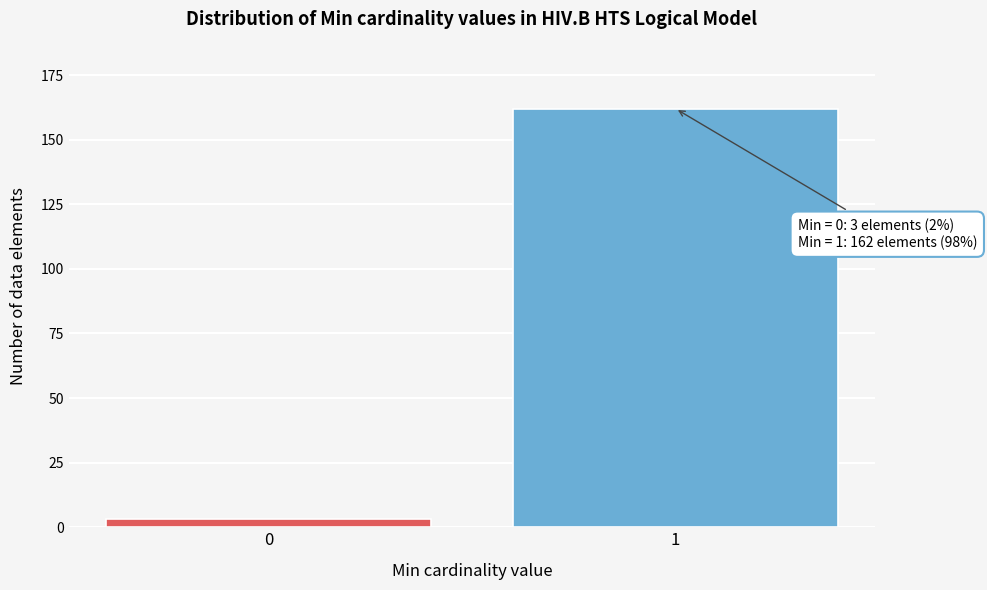

Reading left to right, what are all the values shown in this chart?

3	162